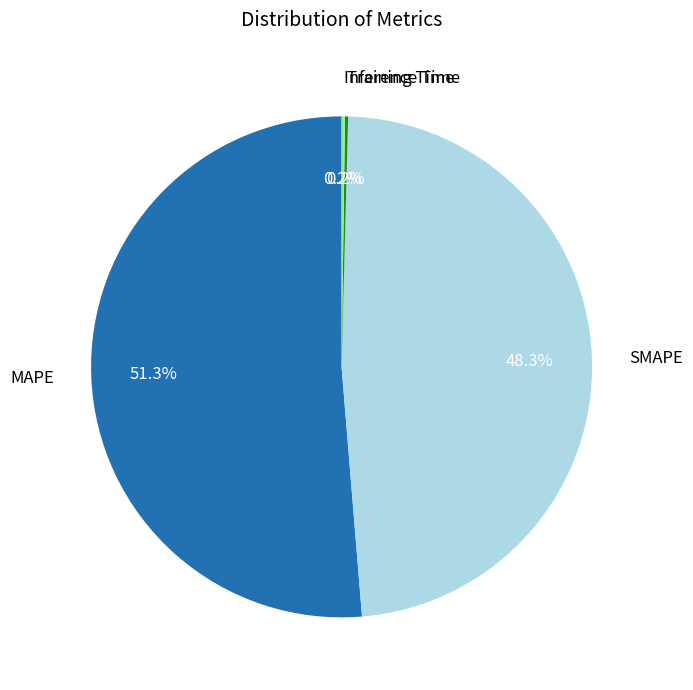

Is there any slice that represents more than half of the pie?

Yes